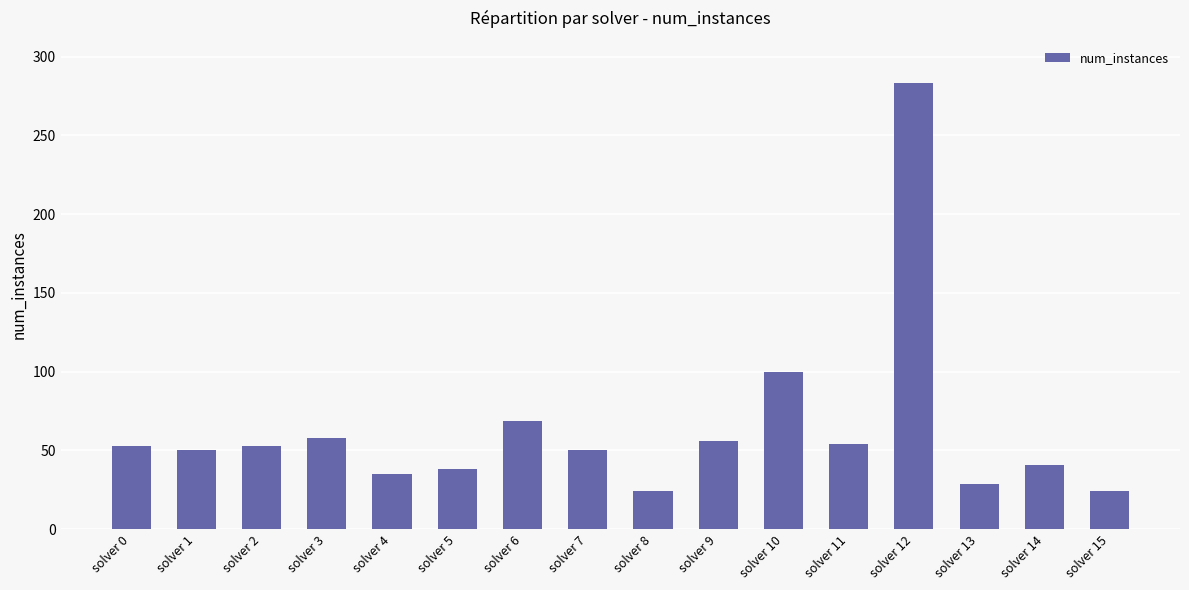

What is the approximate value at solver 4?

35